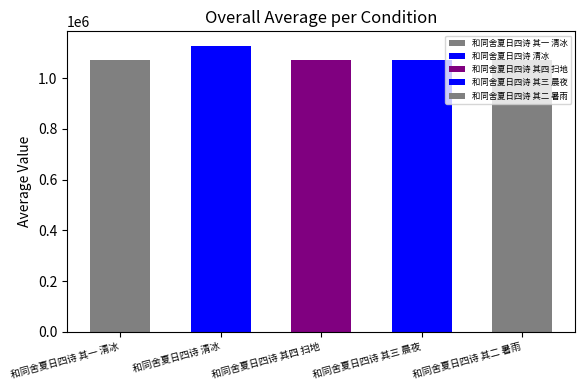

What position from the right is 和同舍夏日四诗 其四 扫地?

3